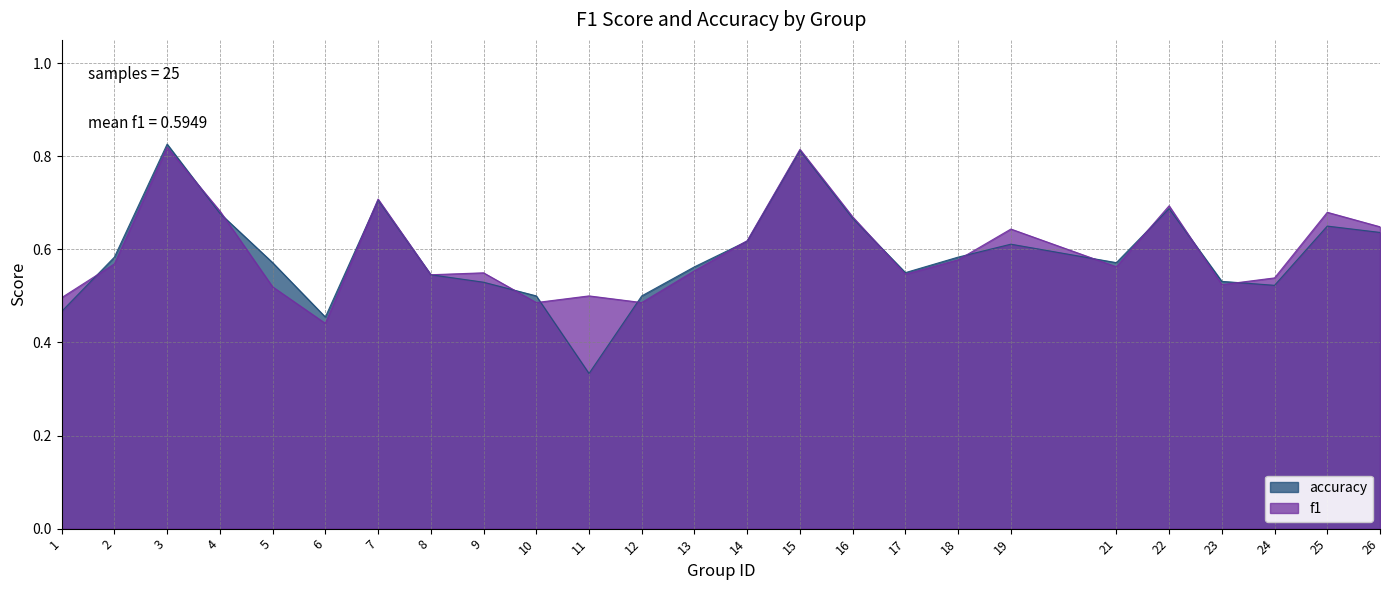

Reading right to left, what are all the values shown in this chart?

f1: 26=0.6	25=0.7	24=0.5	23=0.5	22=0.7	21=0.6	19=0.6	18=0.6	17=0.5	16=0.7	15=0.8	14=0.6	13=0.6	12=0.5	11=0.5	10=0.5	9=0.5	8=0.5	7=0.7	6=0.4	5=0.5	4=0.7	3=0.8	2=0.6	1=0.5
accuracy: 26=0.6	25=0.7	24=0.5	23=0.5	22=0.7	21=0.6	19=0.6	18=0.6	17=0.6	16=0.7	15=0.8	14=0.6	13=0.6	12=0.5	11=0.3	10=0.5	9=0.5	8=0.5	7=0.7	6=0.5	5=0.6	4=0.7	3=0.8	2=0.6	1=0.5